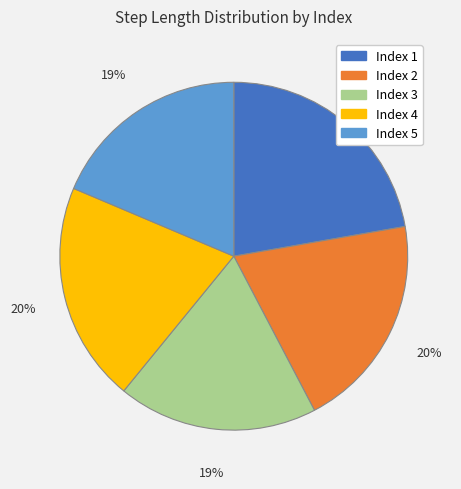

Is there any slice that represents more than half of the pie?

No